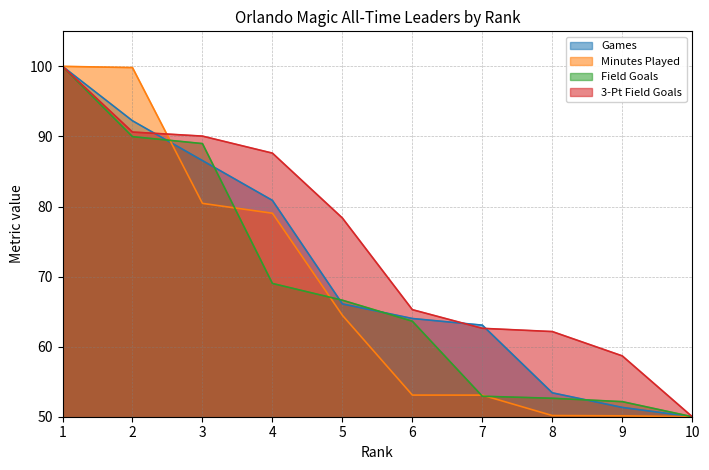

True or false: Games has more than 0 interior local peaks.

False